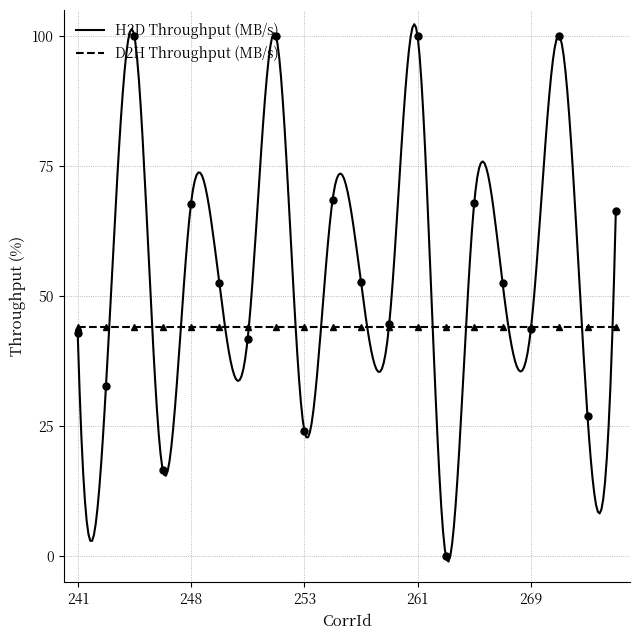

The chart shows a value of 67.8 at 248. True or false?

True